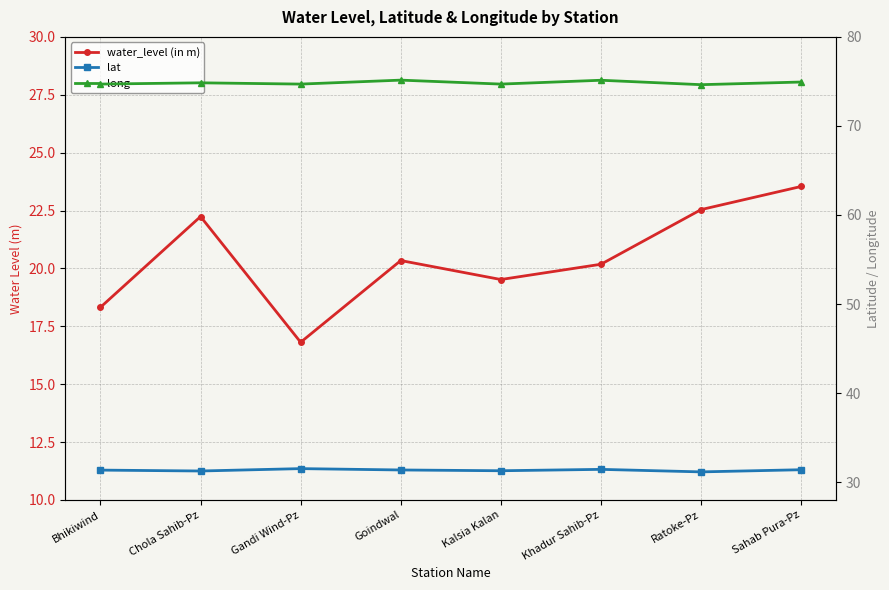

Read the long value at Chola Sahib-Pz.

74.8